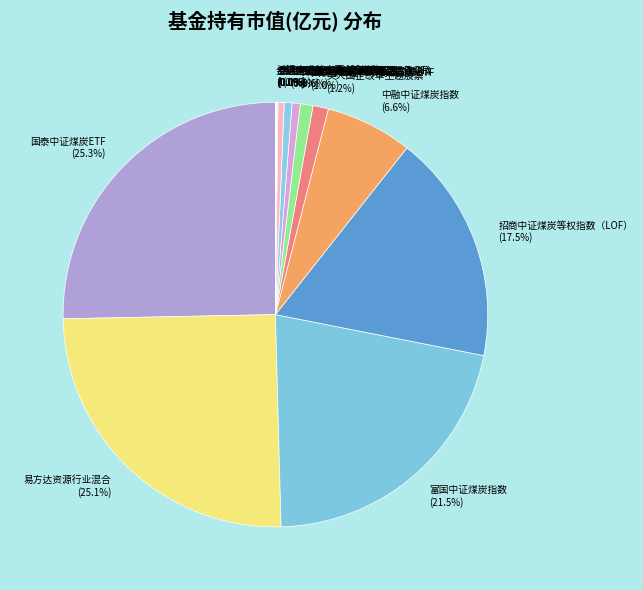

Does any single category account for the majority?

No